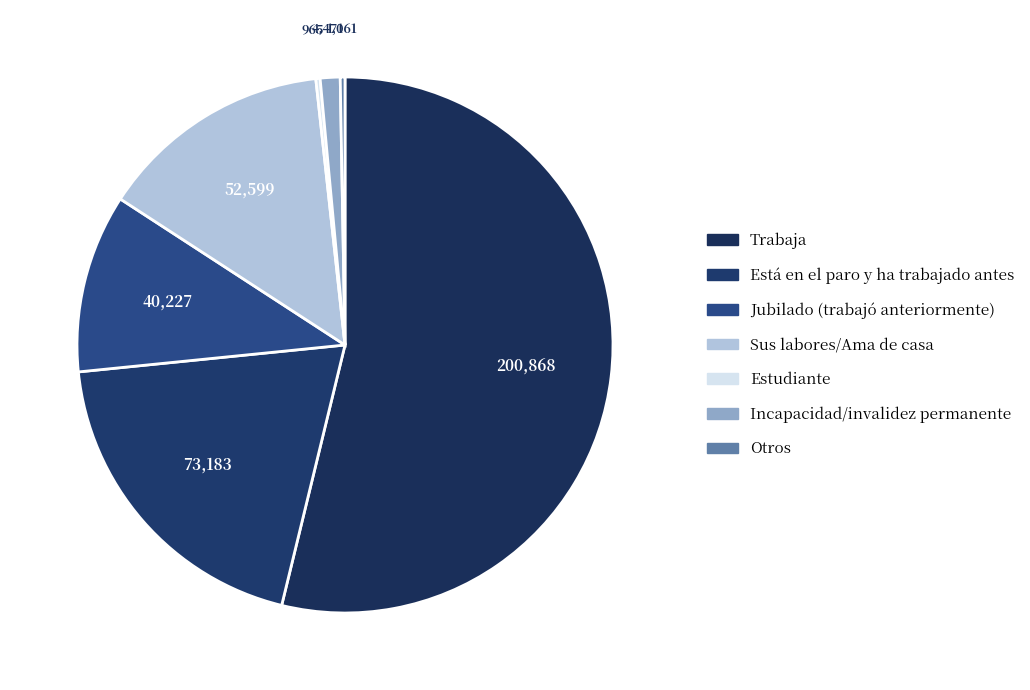

How many slices are in this pie chart?

7